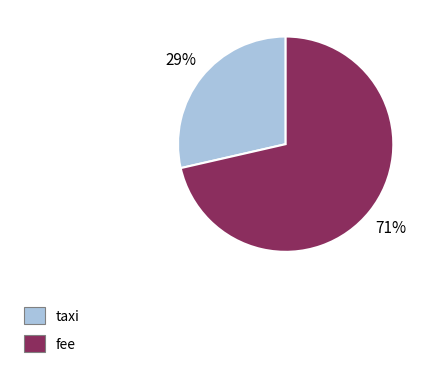

Does any single category account for the majority?

Yes